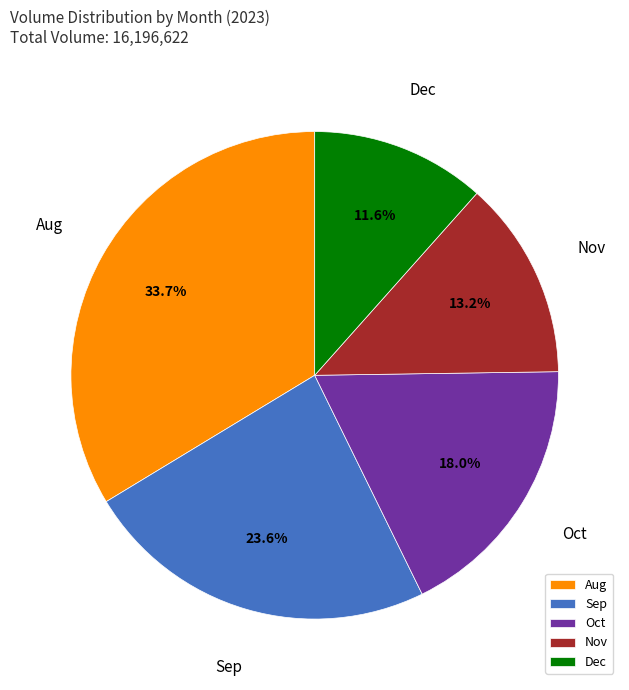

Rank the categories by value from highest to lowest.

Aug, Sep, Oct, Nov, Dec